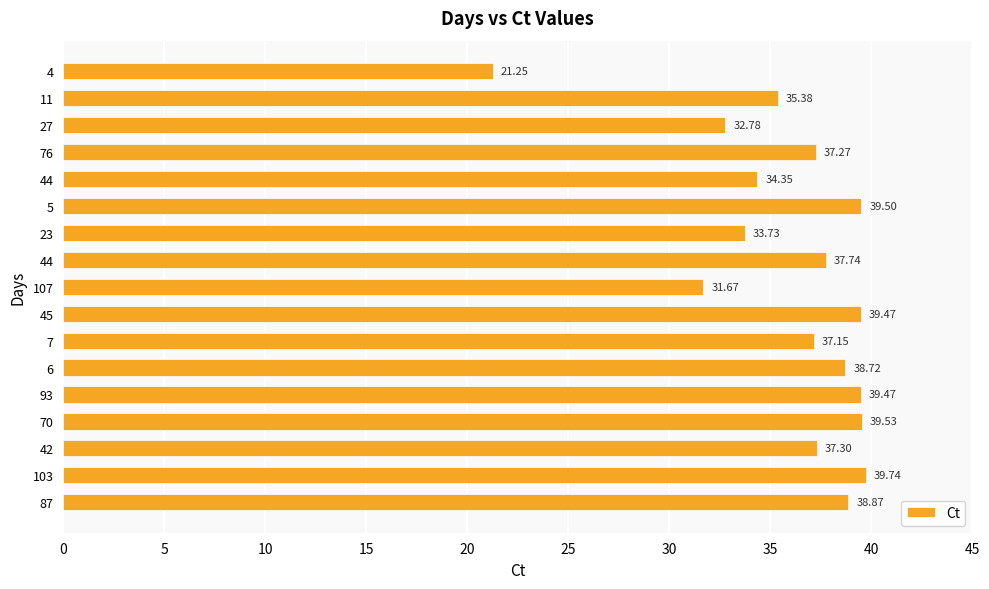

Is it true that the value at 11 is 35.4?

True